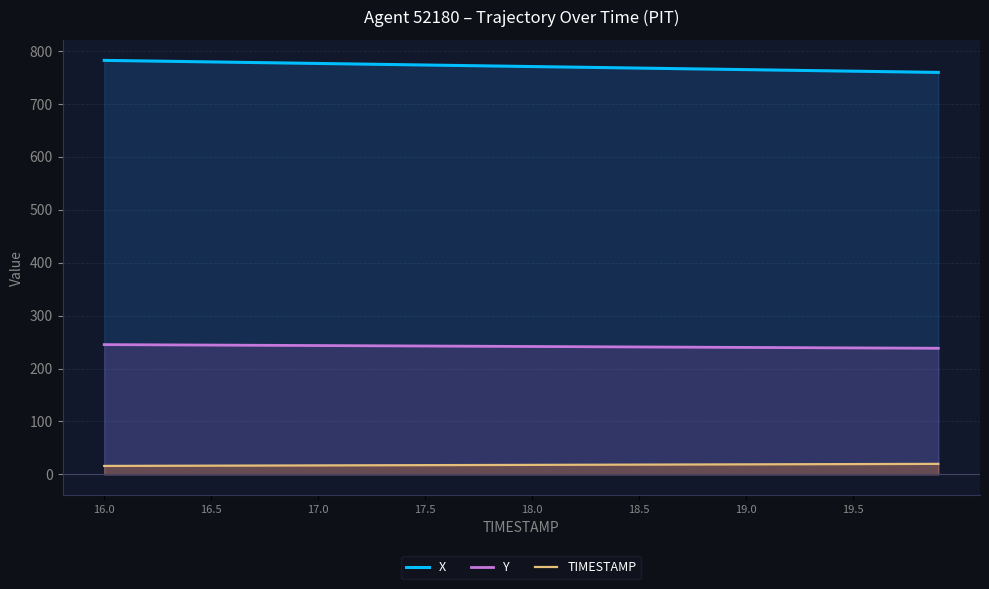

Rank the series by their maximum value, from lowest to highest.

TIMESTAMP, Y, X